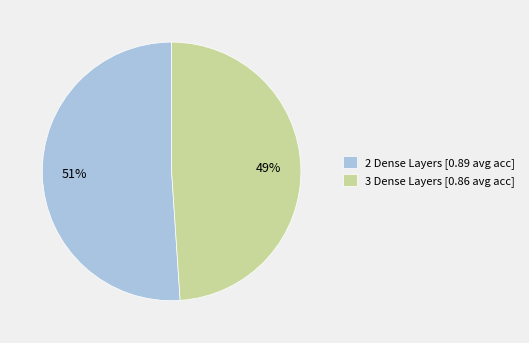

To the nearest percent, what portion does 2 Dense Layers [0.89 avg acc] represent?

51%